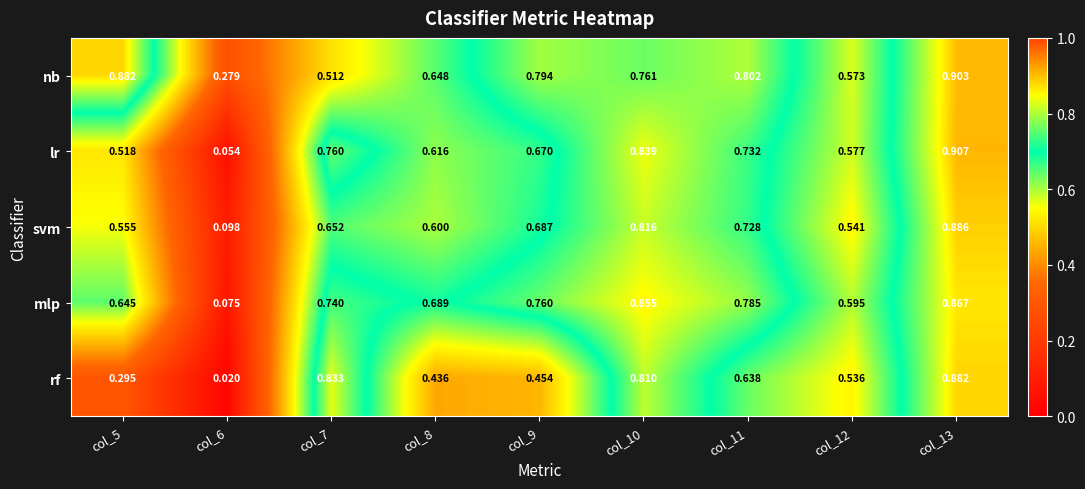

Which series has the largest total across all categories?

nb